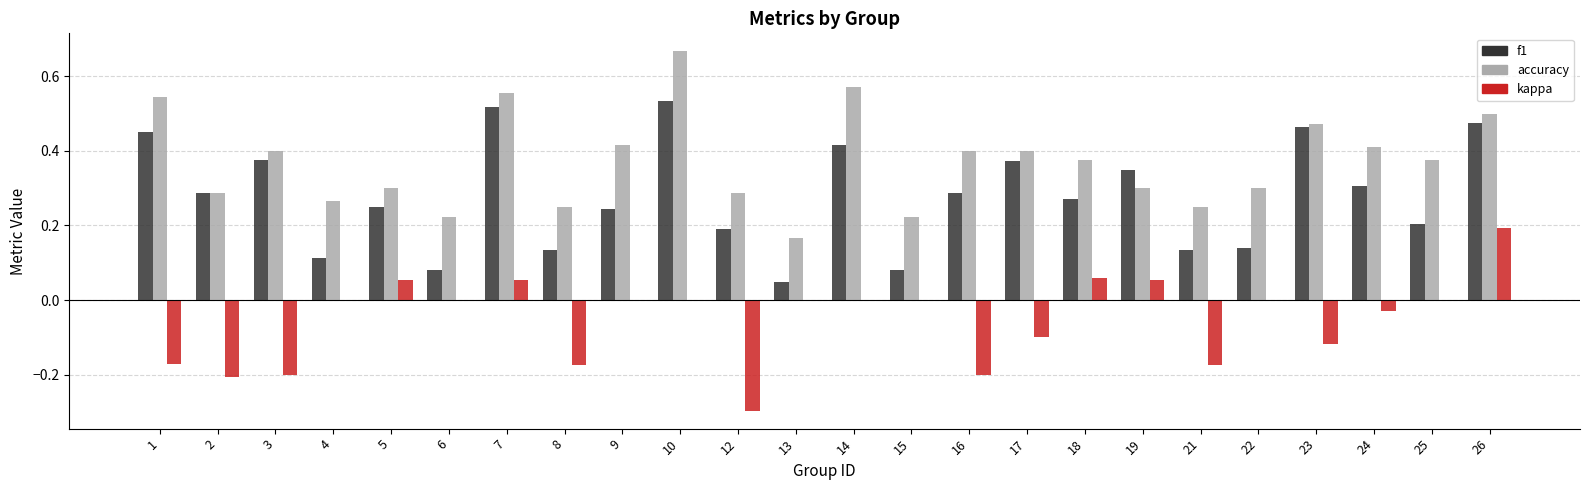

Is the value of f1 at 14 greater than the value of kappa at 1?

Yes